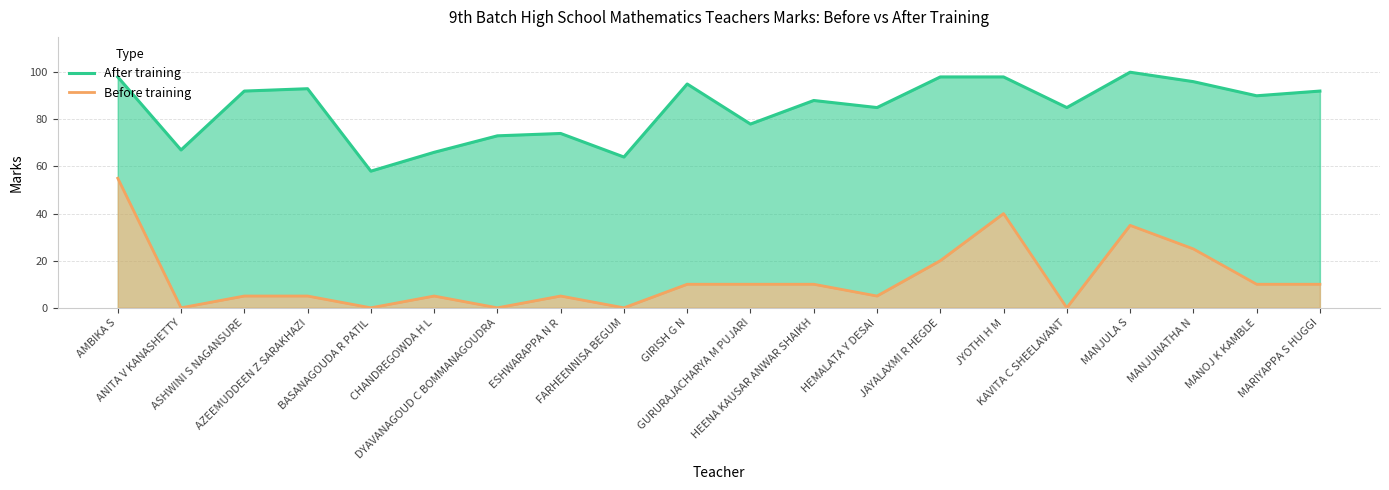

What are all the series names shown in the legend?

After training, Before training